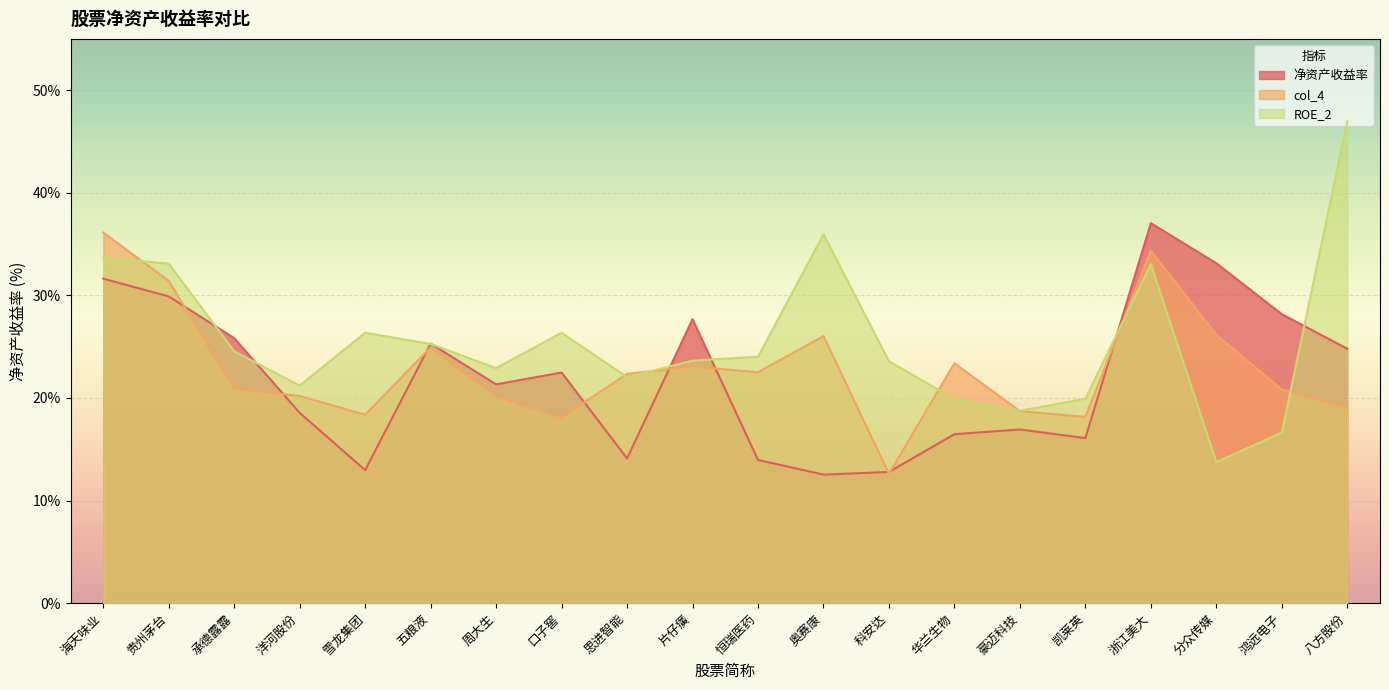

Reading left to right, extract all data points from this chart.

净资产收益率: 31.6	29.9	25.8	18.6	13.0	25.3	21.3	22.5	14.1	27.7	14.0	12.5	12.8	16.5	16.9	16.1	37.0	33.1	28.2	24.8
col_4: 36.1	31.4	20.9	20.2	18.4	24.9	20.1	18.1	22.4	23.1	22.5	26.0	12.6	23.4	18.7	18.2	34.4	26.2	20.8	19.0
ROE_2: 33.7	33.1	24.6	21.2	26.4	25.3	22.9	26.4	22.0	23.6	24.0	35.9	23.6	19.9	18.8	19.9	33.0	13.8	16.6	47.0